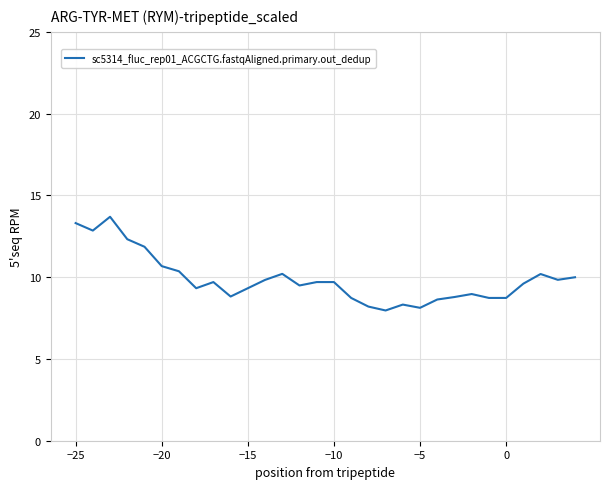

What is the smallest value displayed?

8.0